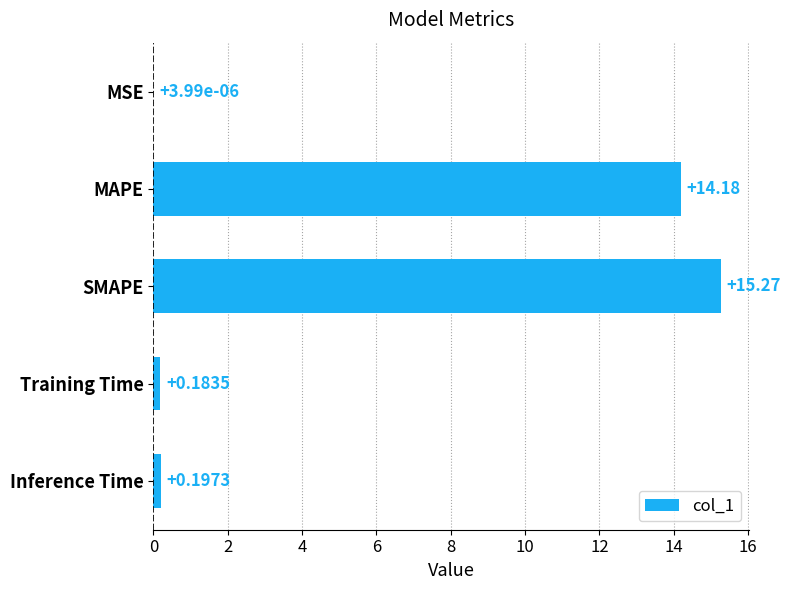

Where is the data nearest to the value 7?

Inference Time